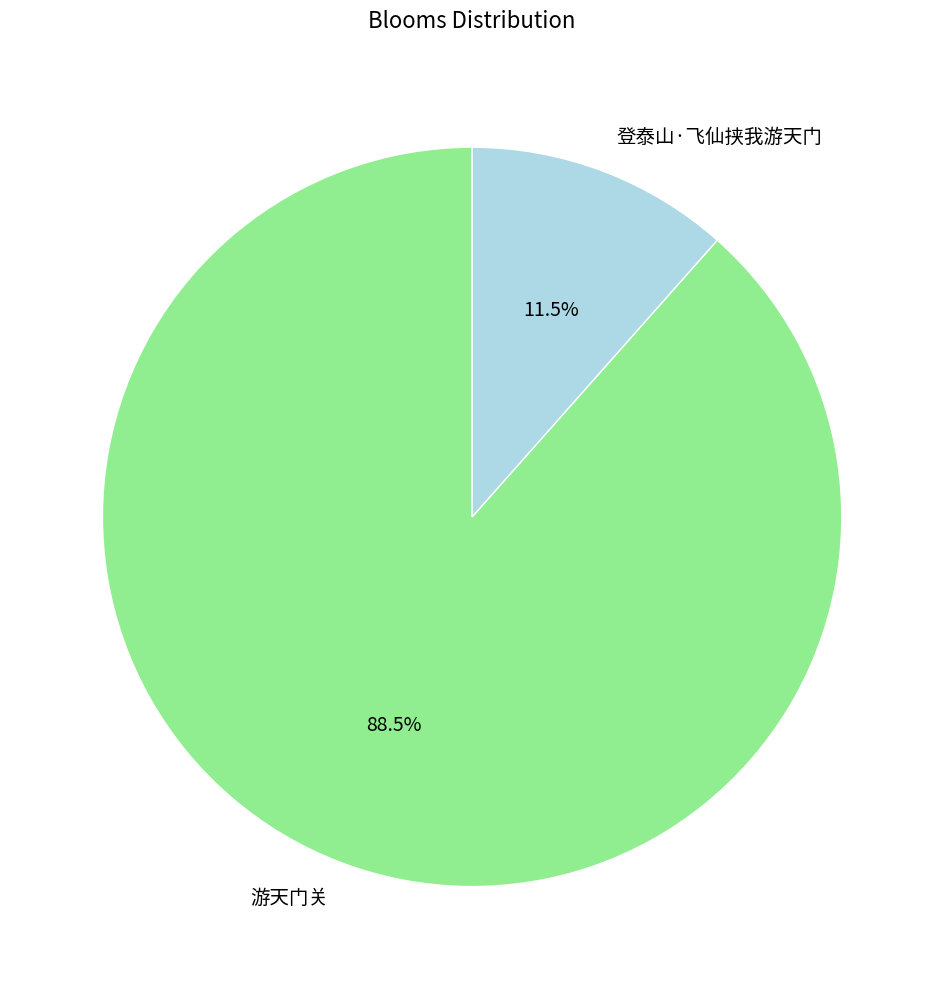

Which category accounts for the majority?

游天门关